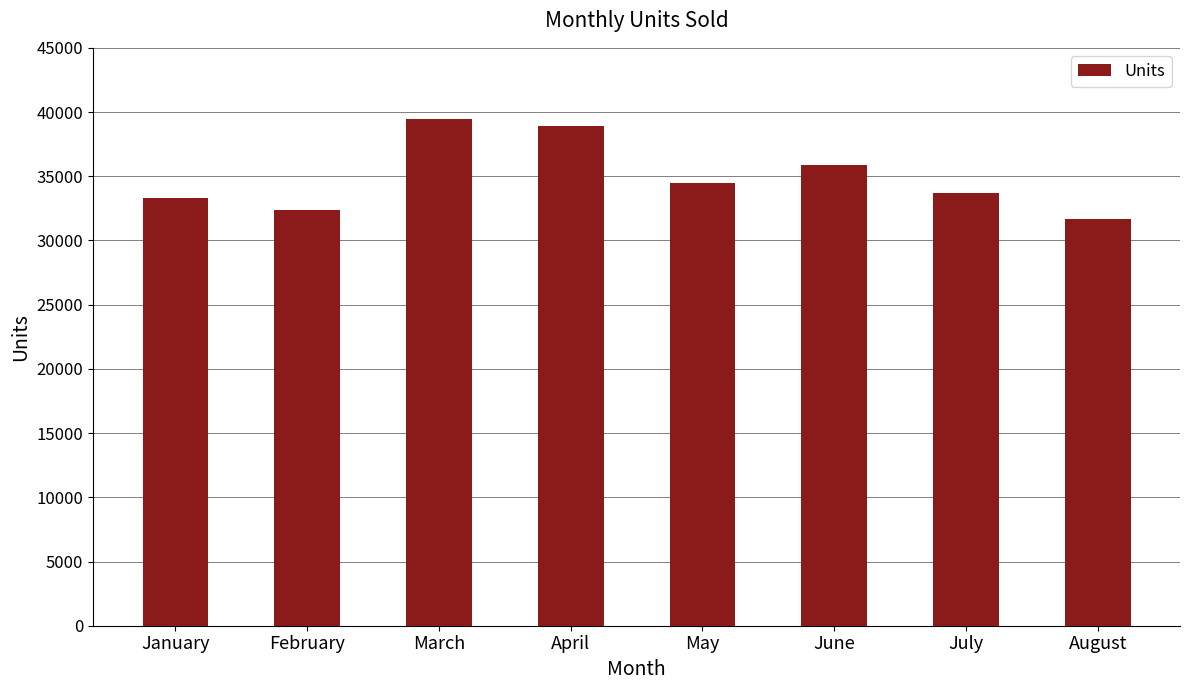

Reading right to left, transcribe all the data shown in this chart.

31670	33692	35842	34500	38876	39446	32387	33314